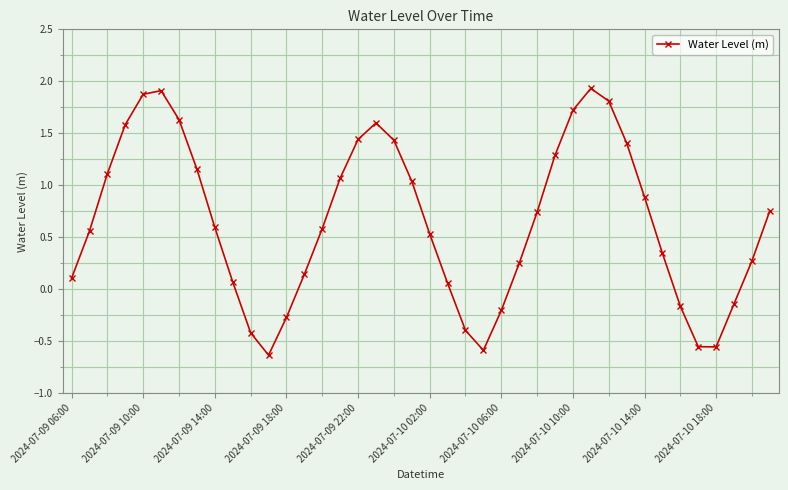

What is the difference between the maximum and minimum values?

2.6